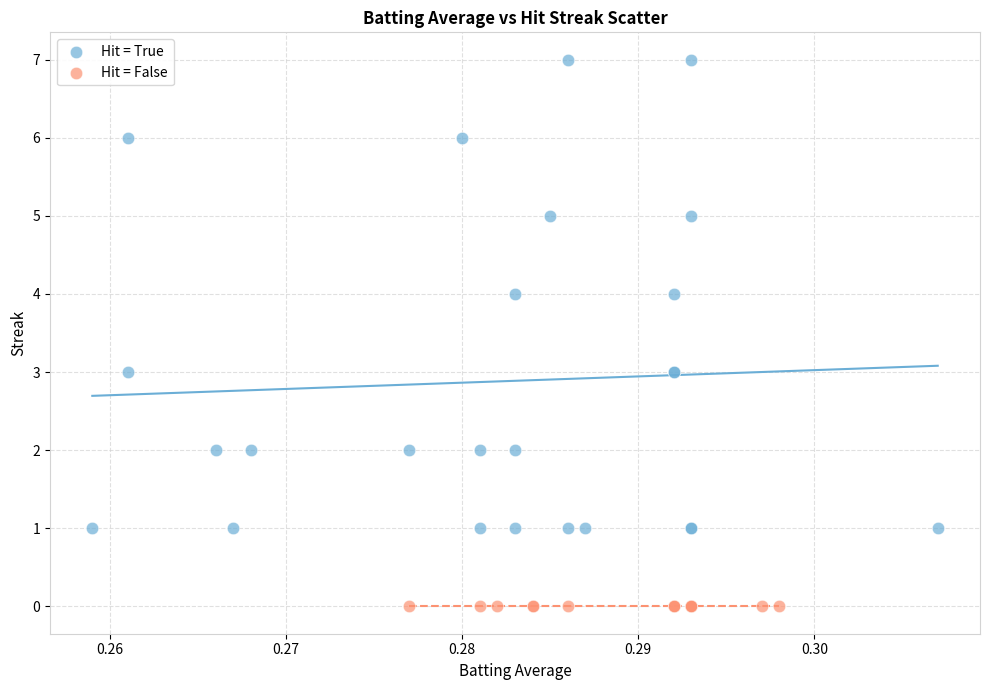

Which series reaches the minimum Y coordinate?

Hit = False